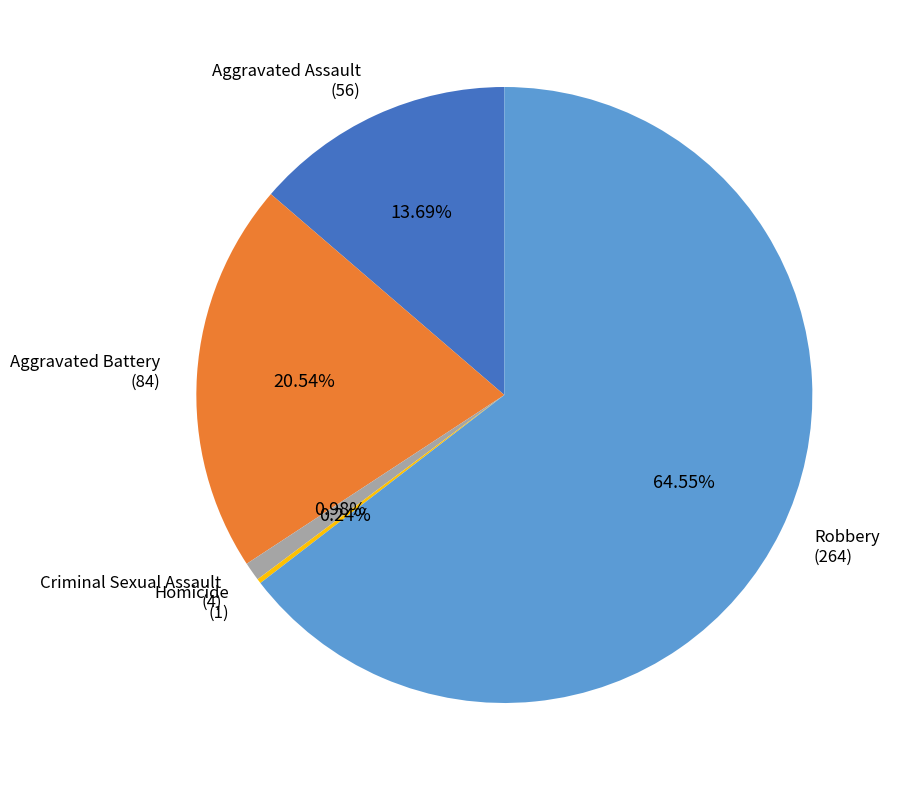

Is it true that Aggravated Assault is 19% of the pie?

False